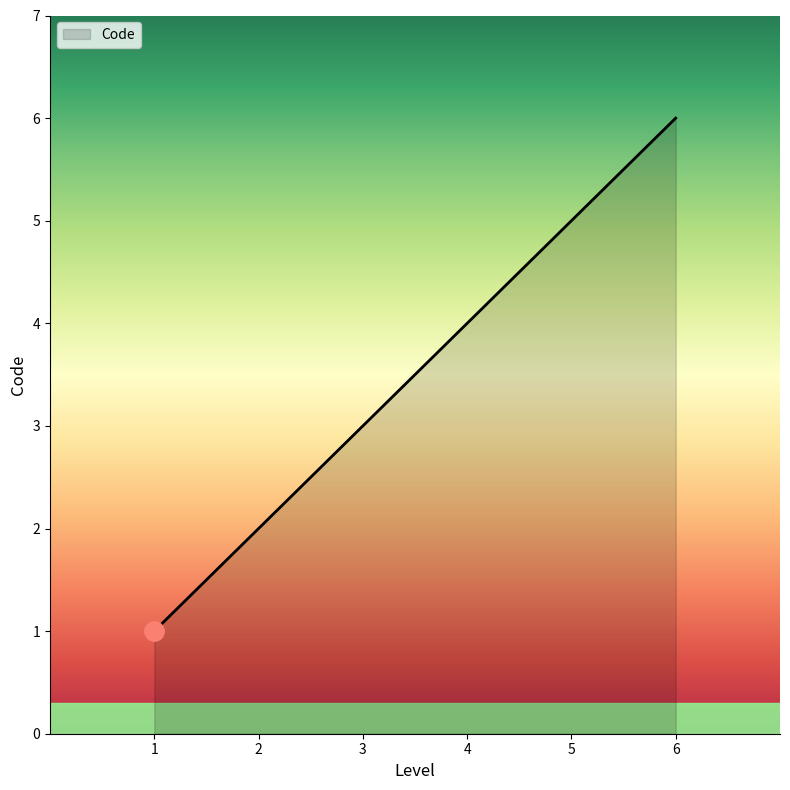

List the labels in order of value, smallest first.

1, 2, 3, 4, 5, 6